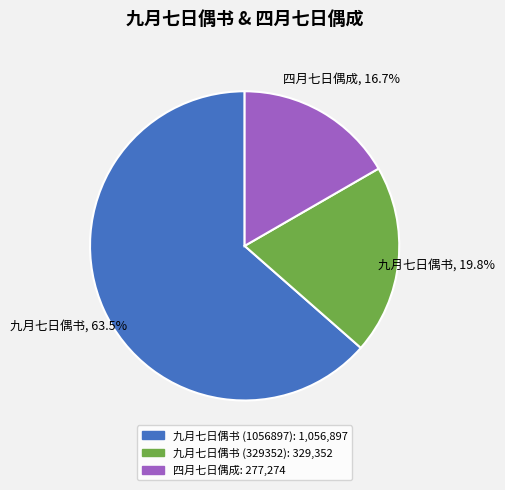

Which category has the biggest portion of the pie?

九月七日偶书 (1056897)